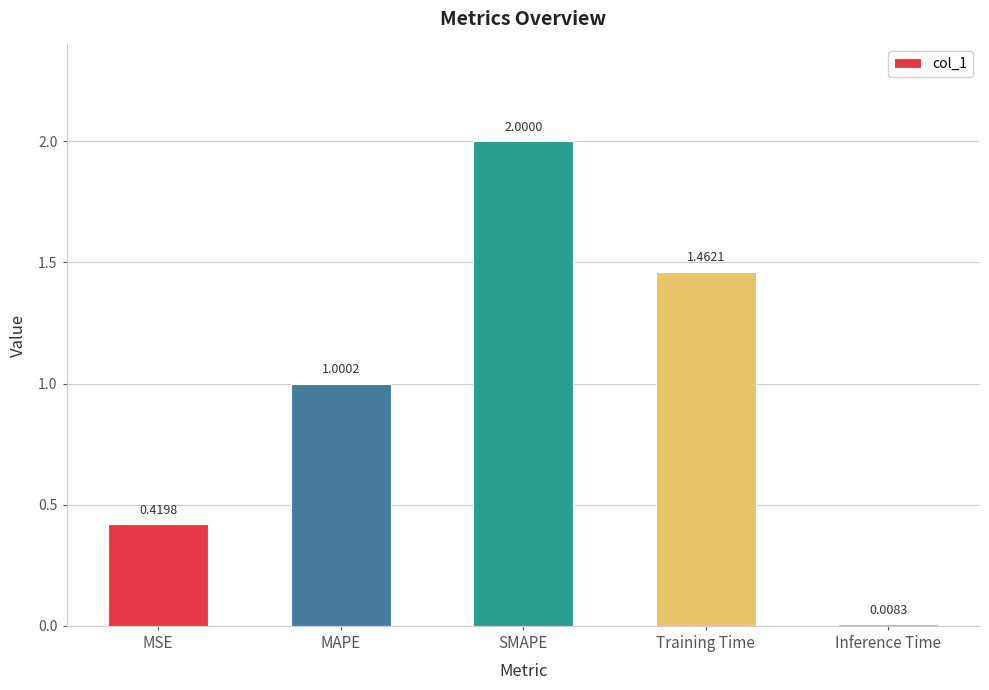

How many bars are there in total?

5